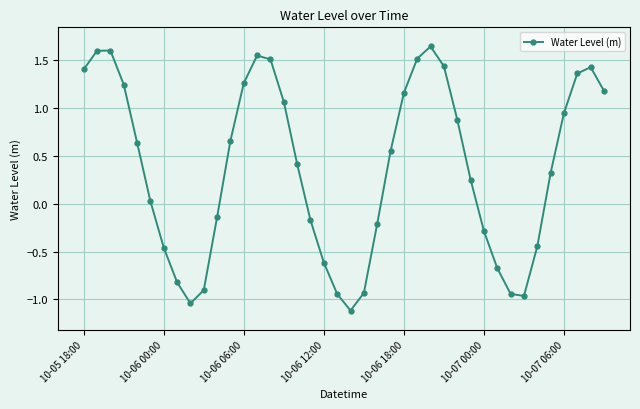

How many points are lower than both their immediate neighbors (excluding endpoints)?

3